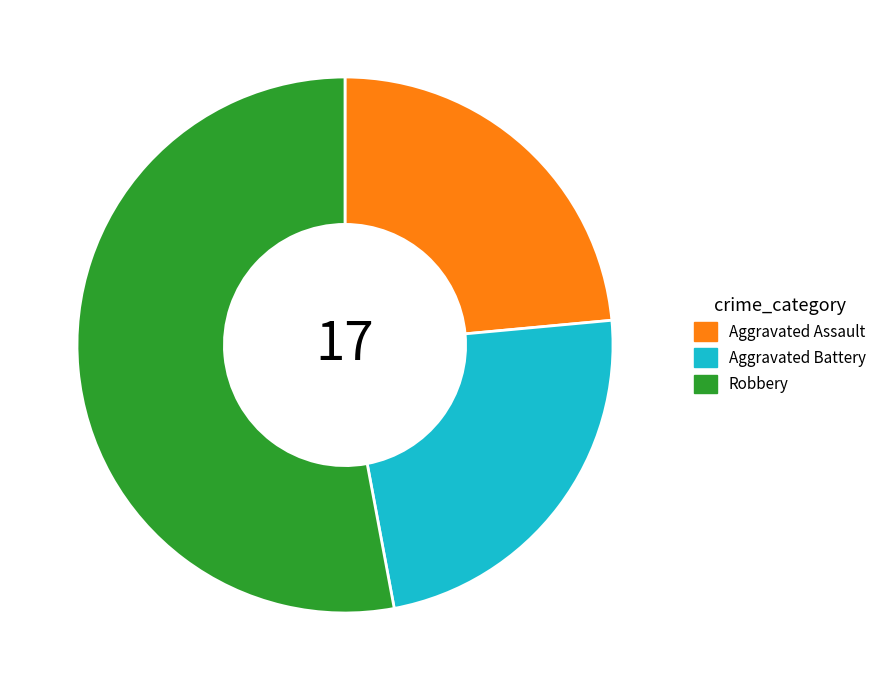

Which slice represents more than half of the pie?

Robbery